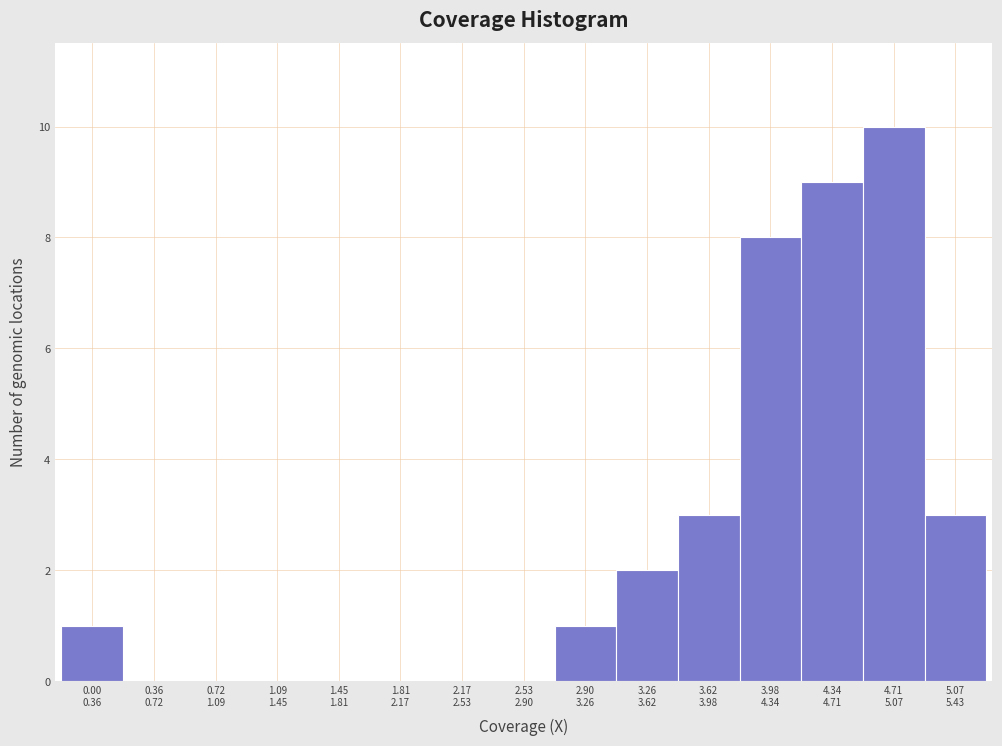

What is the sum of all values?

37